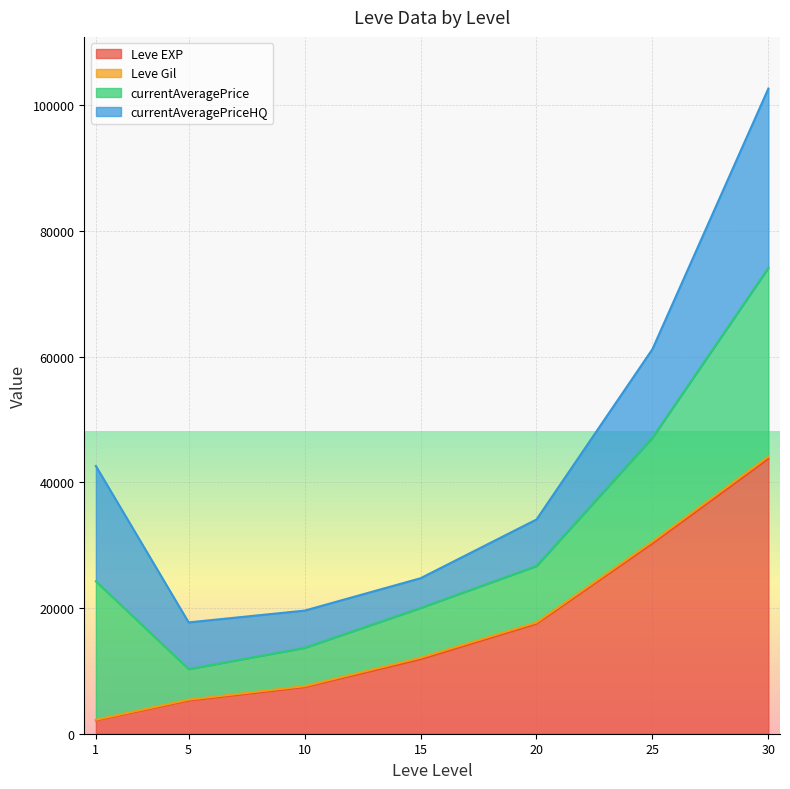

At 1, list the series in order from smallest to largest.

Leve Gil, Leve EXP, currentAveragePrice, currentAveragePriceHQ